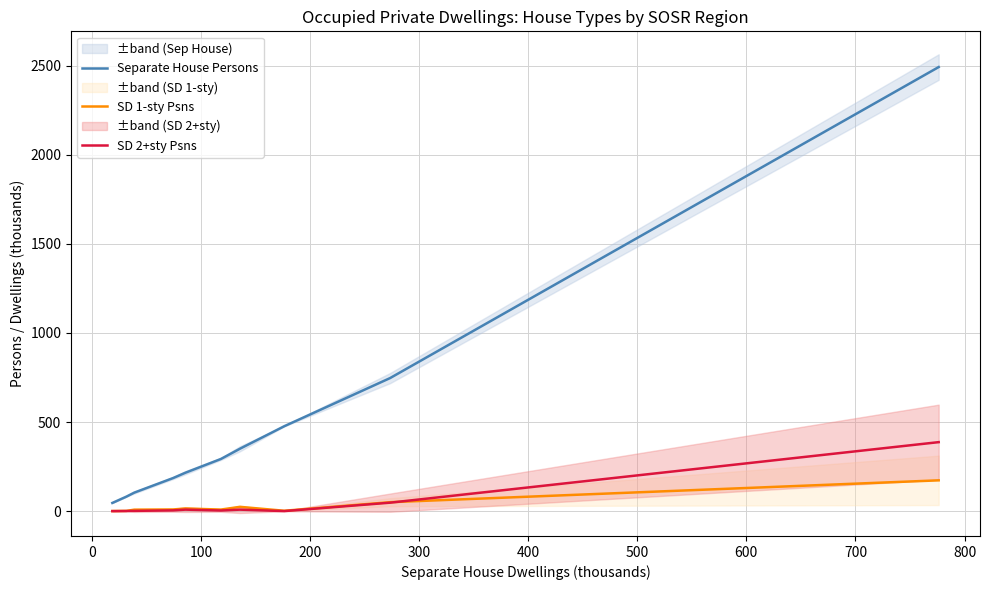

What is the maximum value for SD 1-sty Psns?

172.8